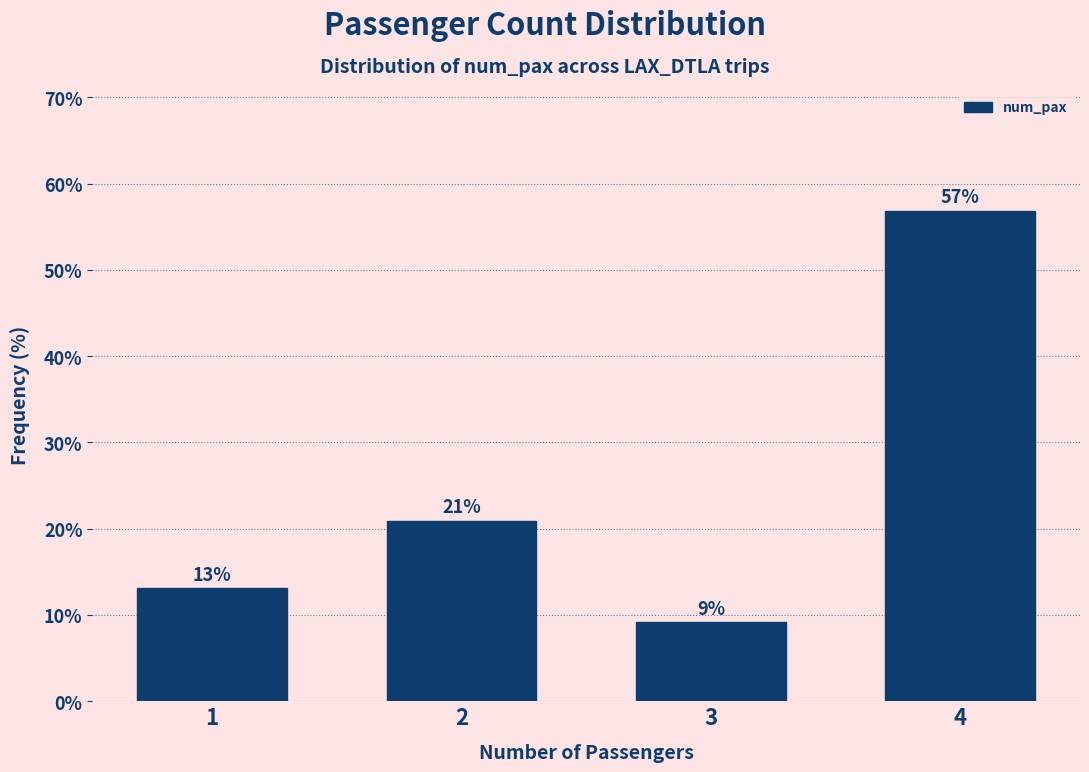

What is the sum of all values?

100.0